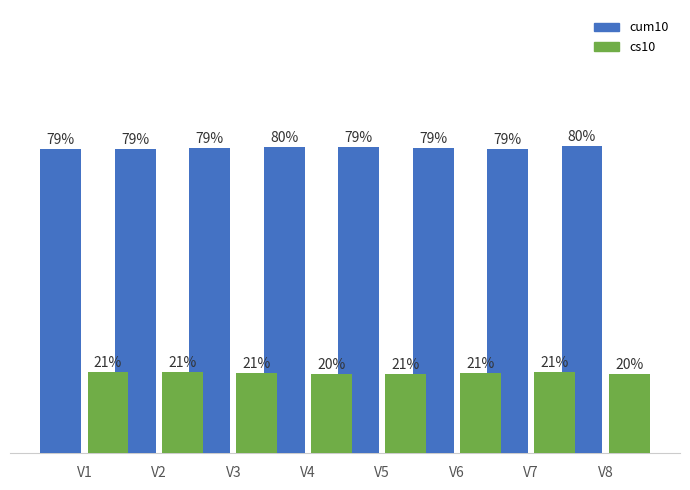

At which label does cum10 first exceed 79?

V3